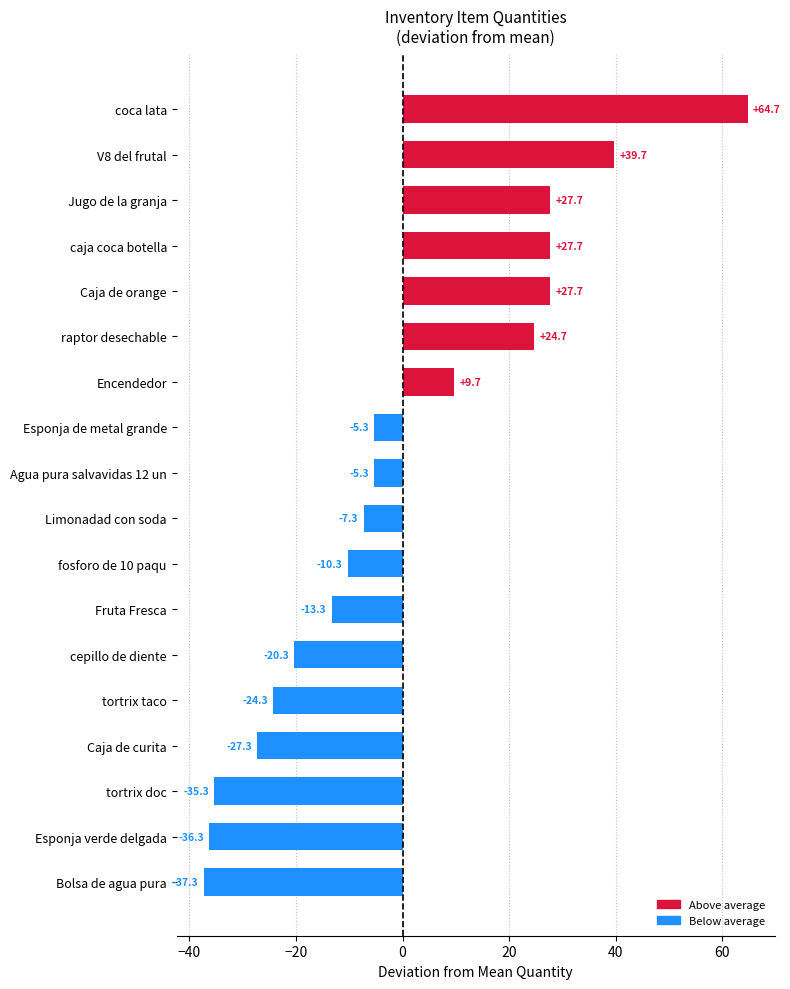

The value at Fruta Fresca is -17.8. True or false?

False